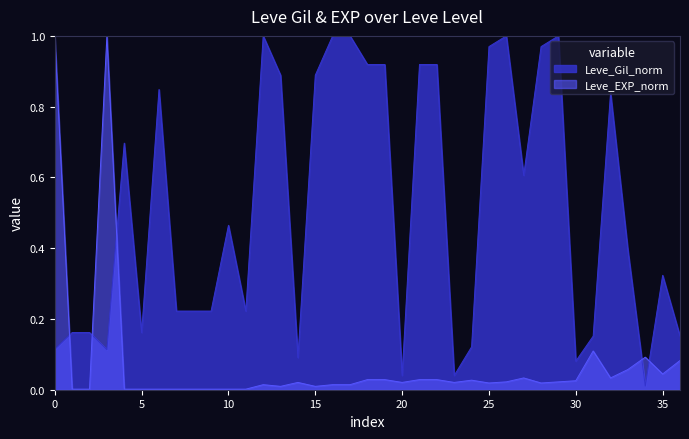

What are all the series names shown in the legend?

Leve_Gil_norm, Leve_EXP_norm